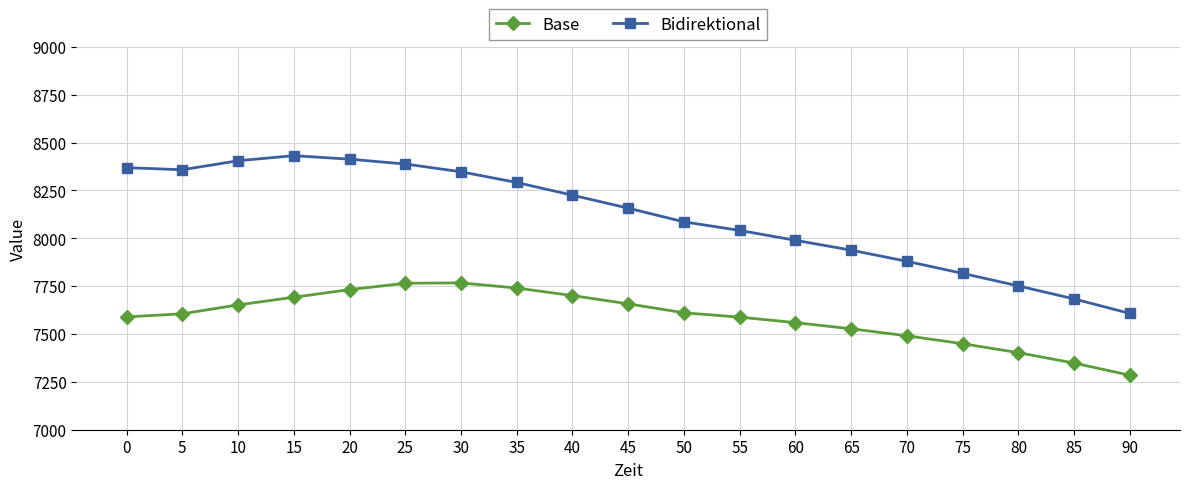

What is the average value of the Base series?

7587.5